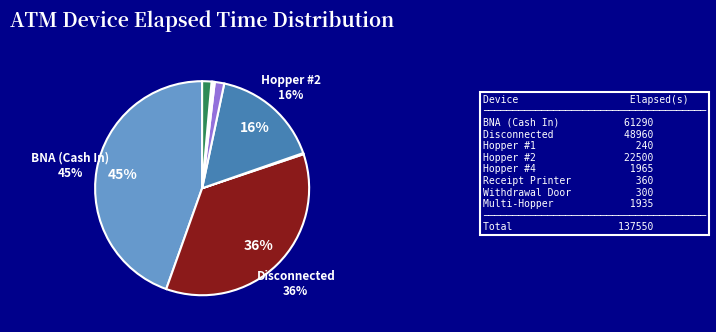

To the nearest percent, what is the average slice percentage?

12%